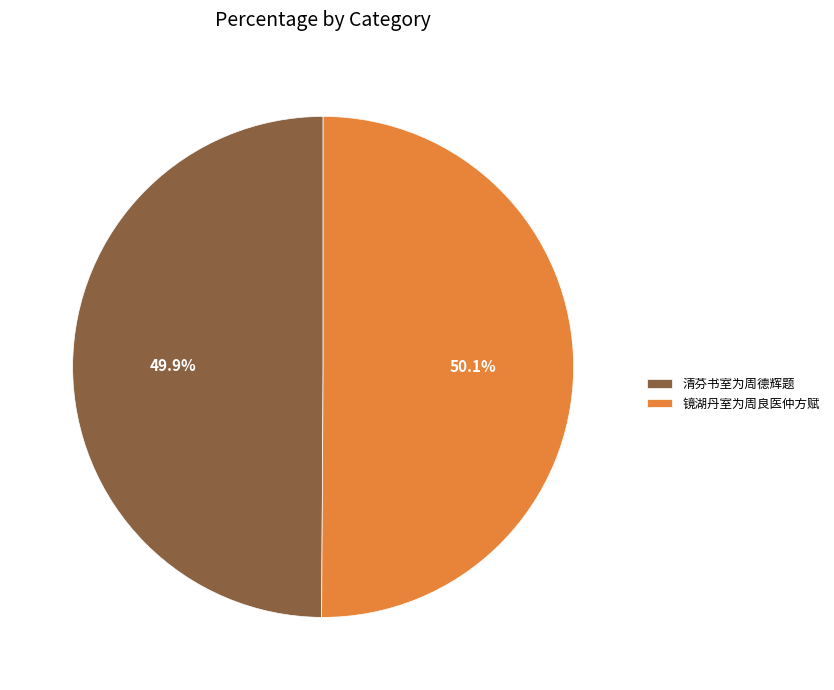

To the nearest percent, what is the average slice percentage?

50%